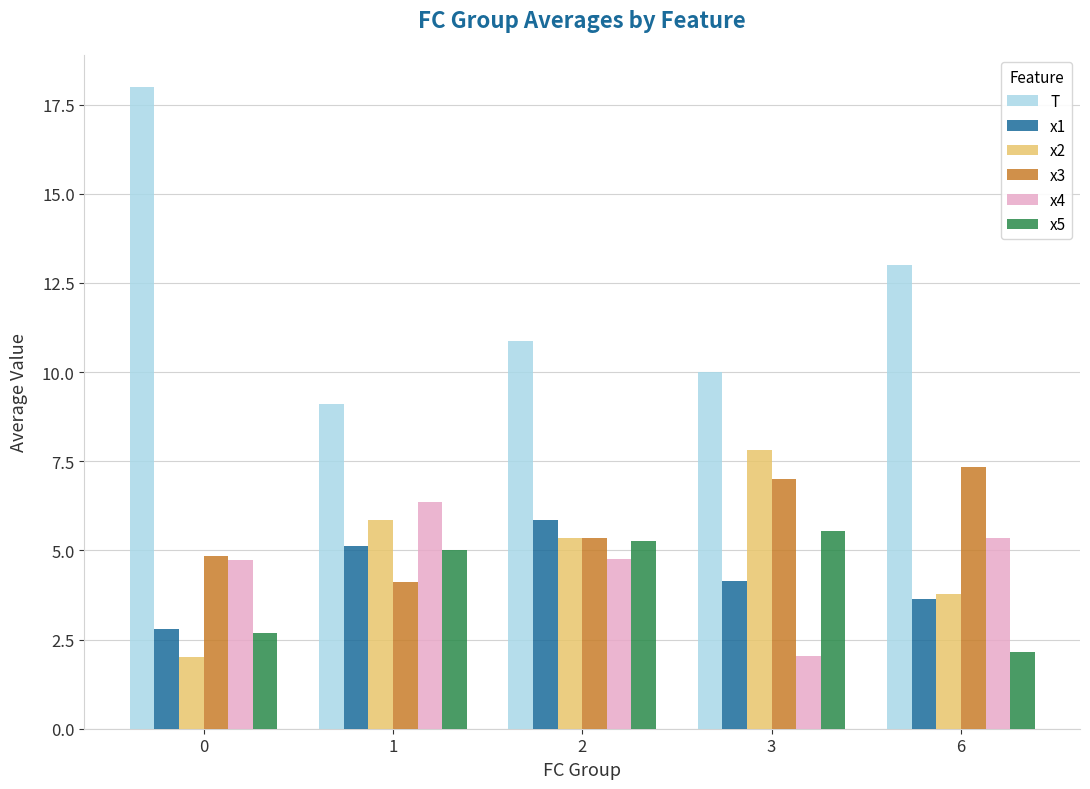

The value of x5 at 0 is 2.7. True or false?

True